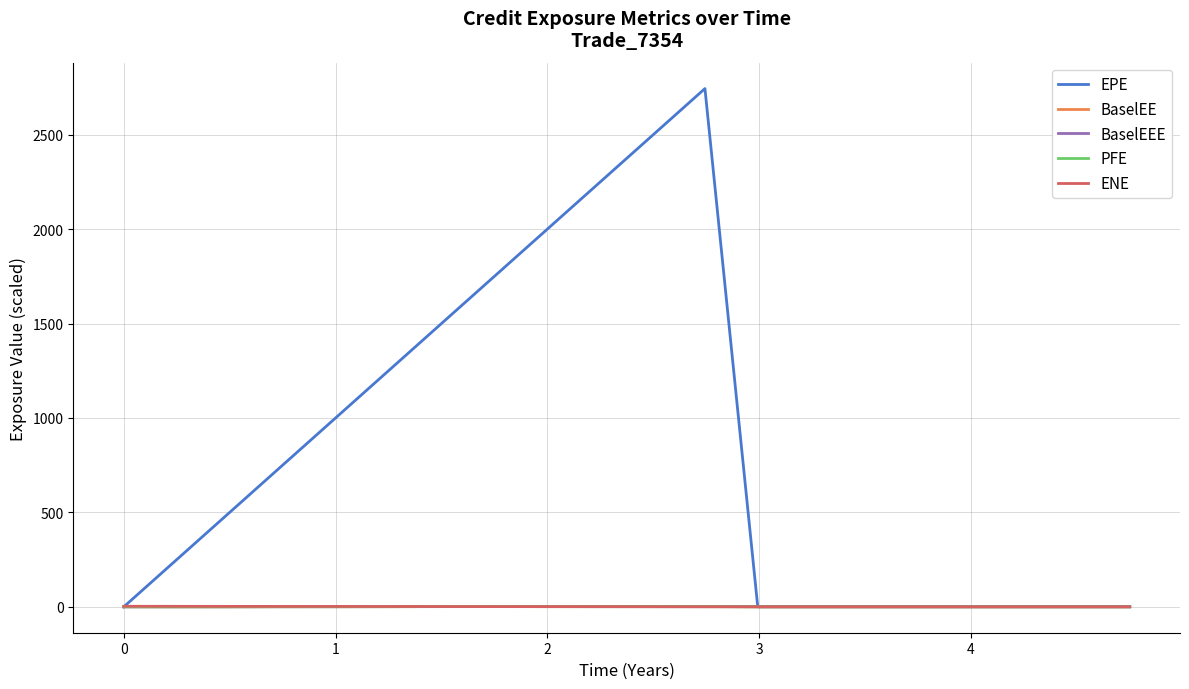

Reading right to left, what are all the values shown in this chart?

EPE: 0.0	0.0	0.0	0.0	0.0	0.0	0.0	0.0	2743.8	2502.7	2245.2	1995.9	1743.8	1497.2	1247.9	998.6	749.3	500.0	251.4	0.0
BaselEE: 0.0	0.0	0.0	0.0	0.0	0.0	0.0	0.0	1.6	1.1	1.0	0.9	1.5	1.1	0.8	0.6	0.6	0.2	0.0	0.0
BaselEEE: 1.6	1.6	1.6	1.6	1.6	1.6	1.6	1.6	1.6	1.5	1.5	1.5	1.5	1.1	0.8	0.6	0.6	0.2	0.0	0.0
PFE: 0.0	0.0	0.0	0.0	0.0	0.0	0.0	0.0	0.6	0.6	0.7	0.7	1.0	0.9	0.6	0.4	0.4	0.0	0.0	0.0
ENE: 0.0	0.0	0.0	0.0	0.0	0.0	0.0	0.0	0.1	0.4	0.7	1.0	1.0	1.4	1.7	2.0	1.9	2.2	2.6	3.0